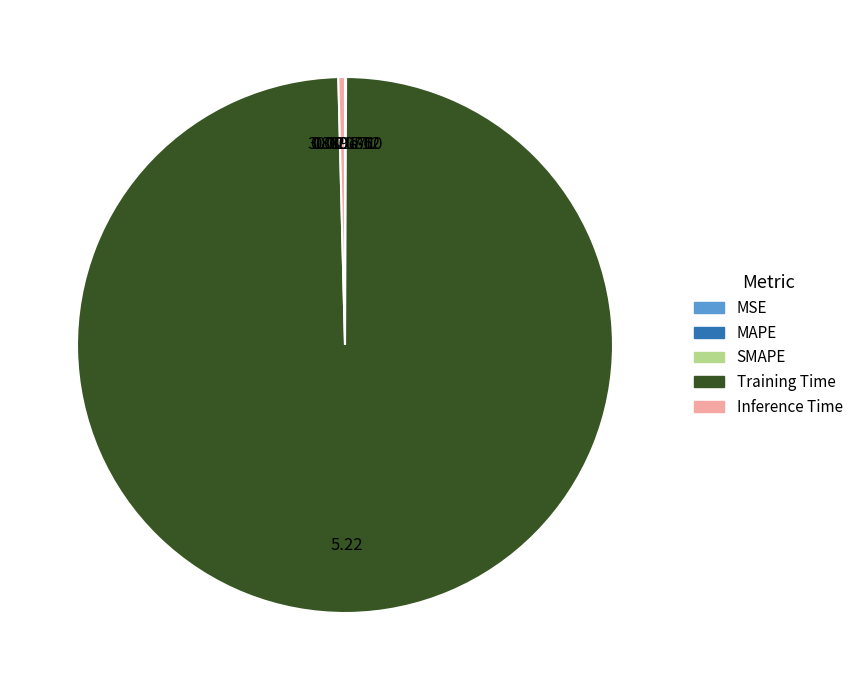

Is the sum of Inference Time and Training Time greater than half?

Yes